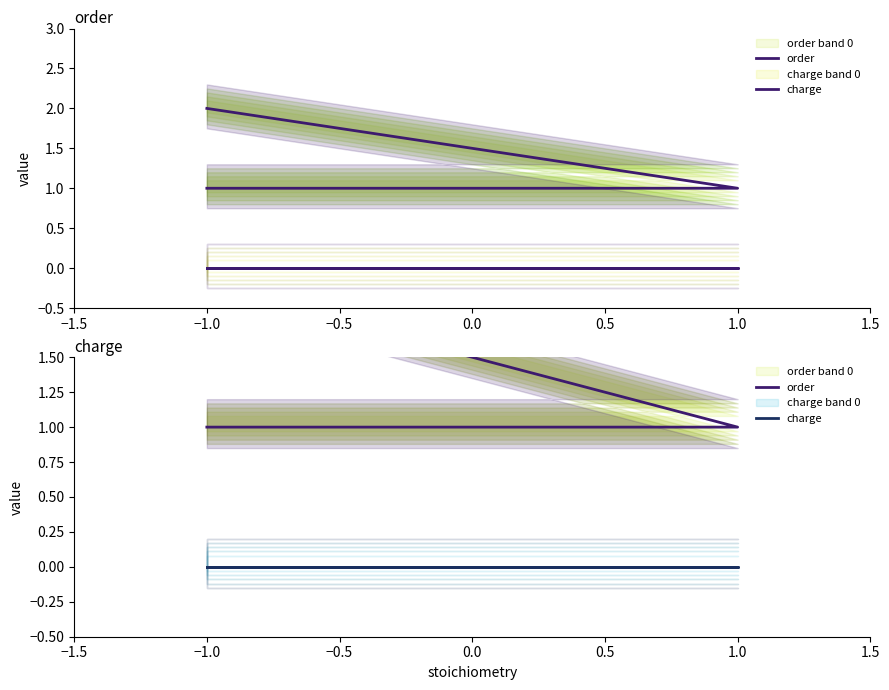

At how many categories does at least one series exceed 1?

1